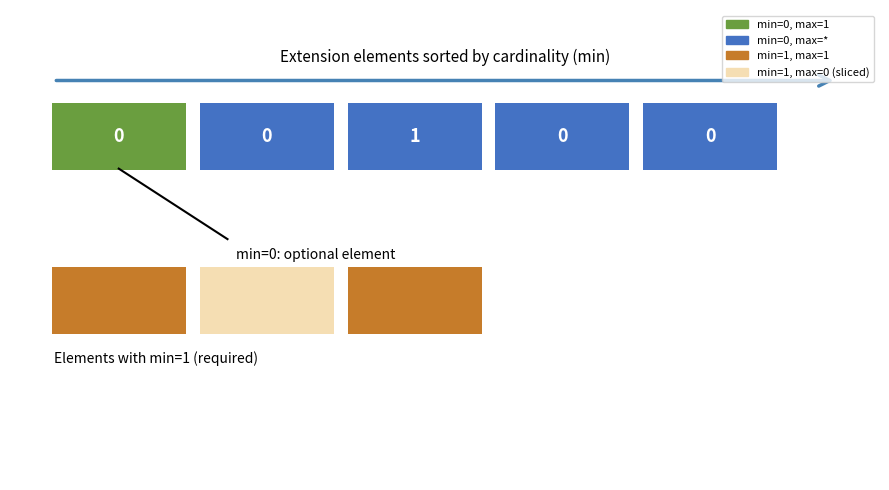

How many interior local peaks does the min series have?

1